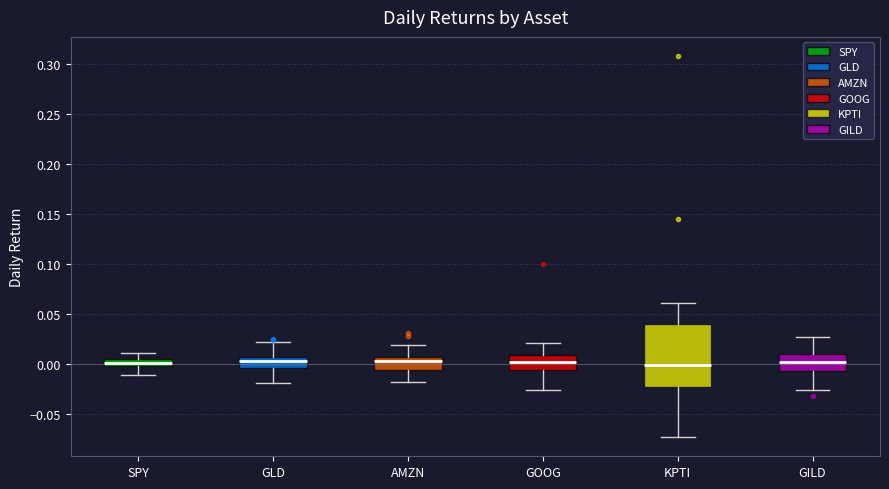

Where is the lower edge of the box for AMZN on the y-axis? The values are not printed on the chart, so give them approximately, as read against the axis.

-0.005